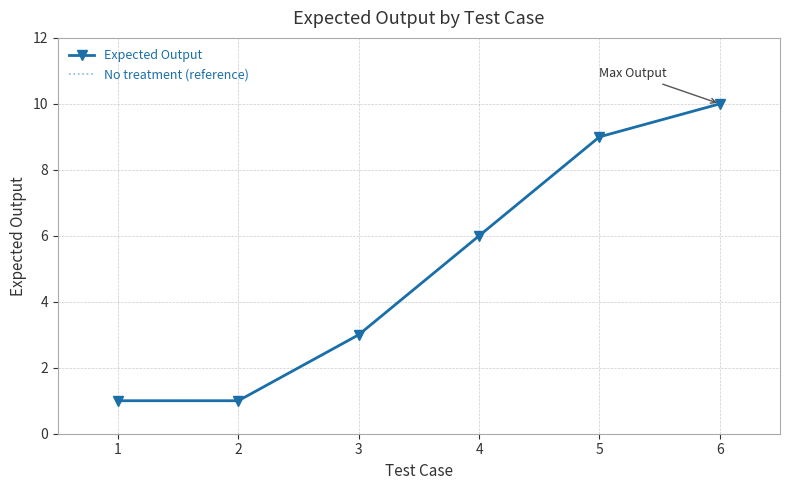

What is the difference between the maximum and minimum values in the Expected Output series?

9